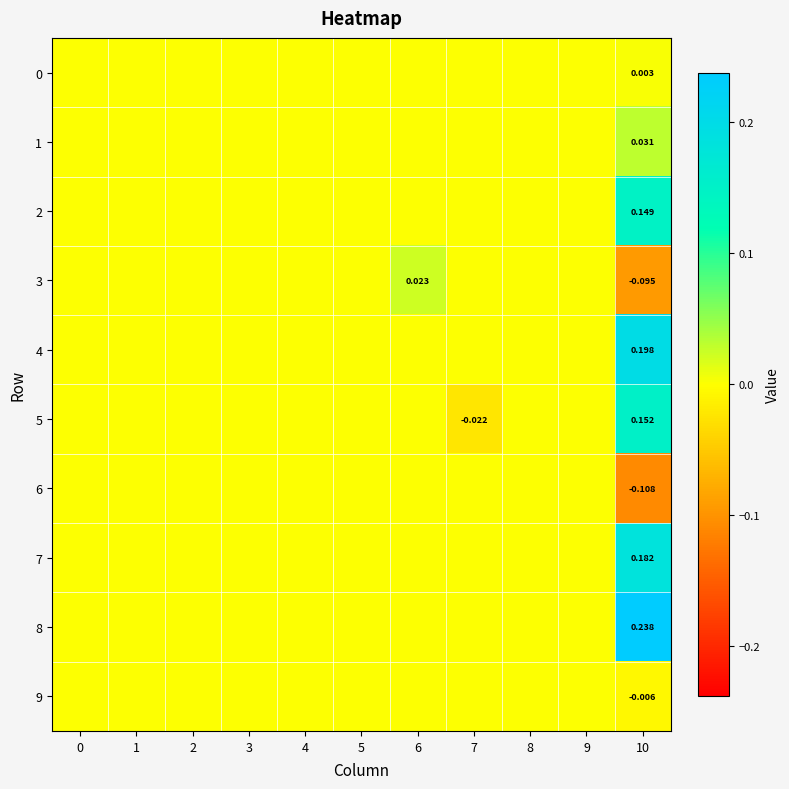

List the series in order of their peak value, lowest first.

6, 9, 0, 3, 1, 2, 5, 7, 4, 8